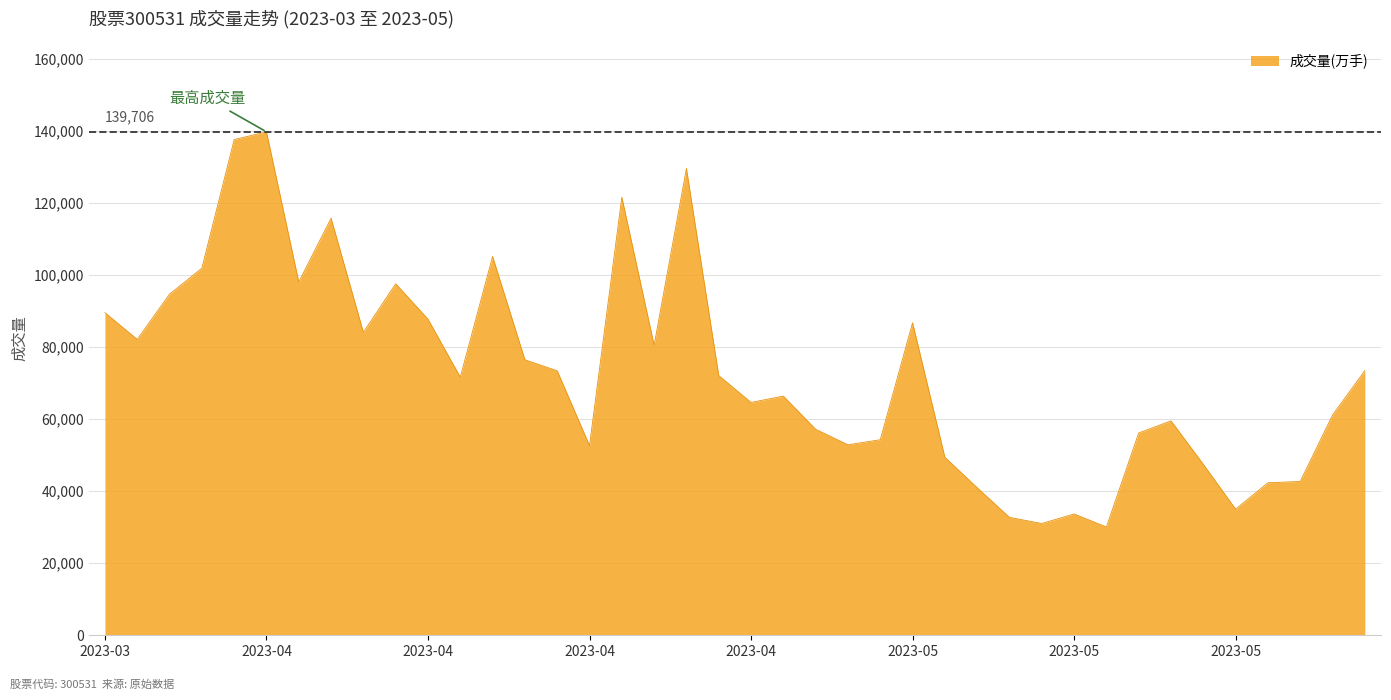

What is the maximum value shown in the chart?

139706